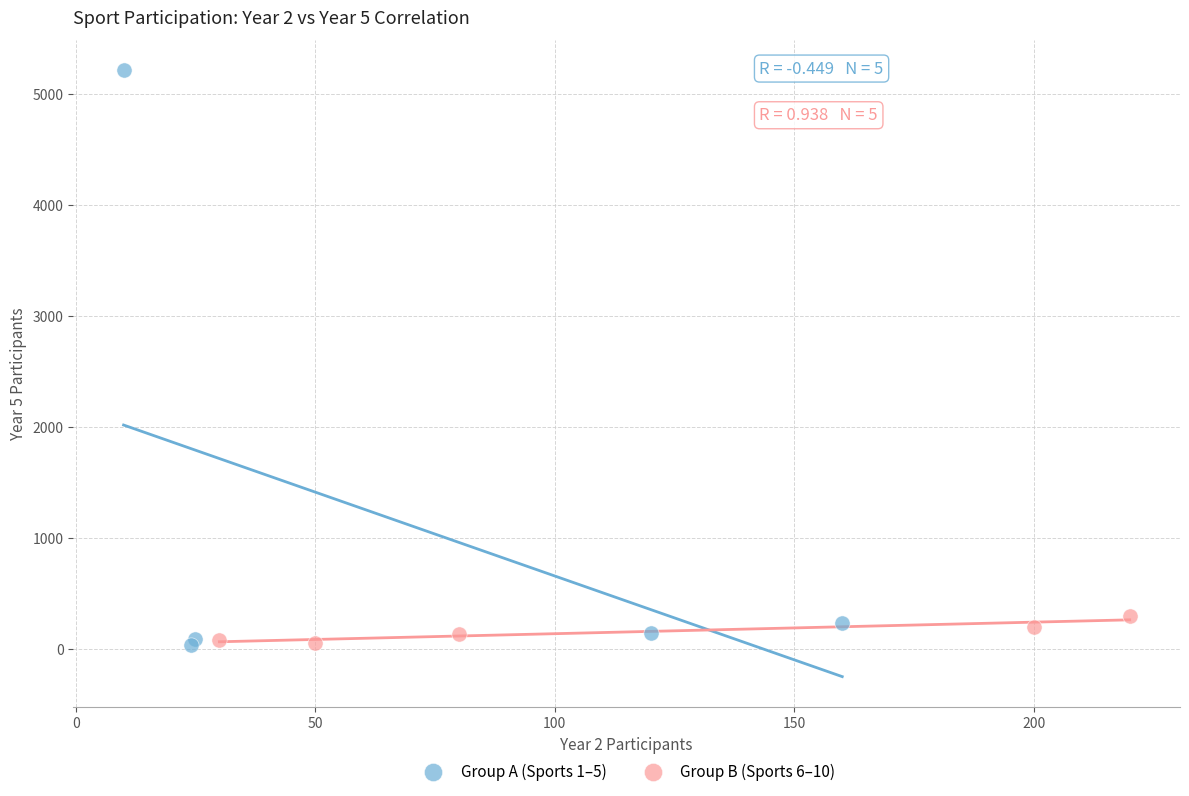

Which series has the widest spread of Y values?

Group A (Sports 1–5)